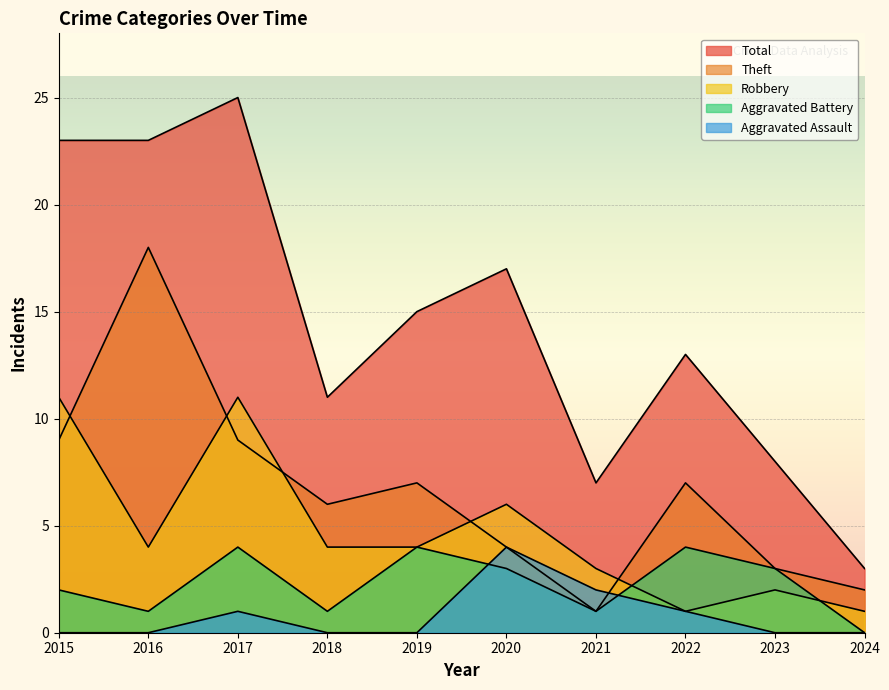

Does the chart display data point markers on the line(s)?

No